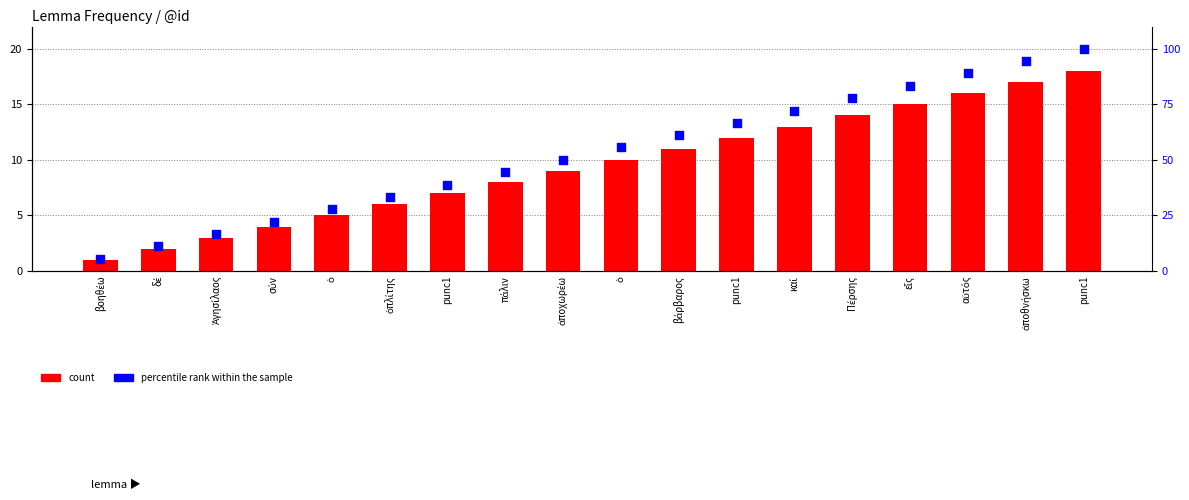

At which category is the sum across all series the highest?

punc1